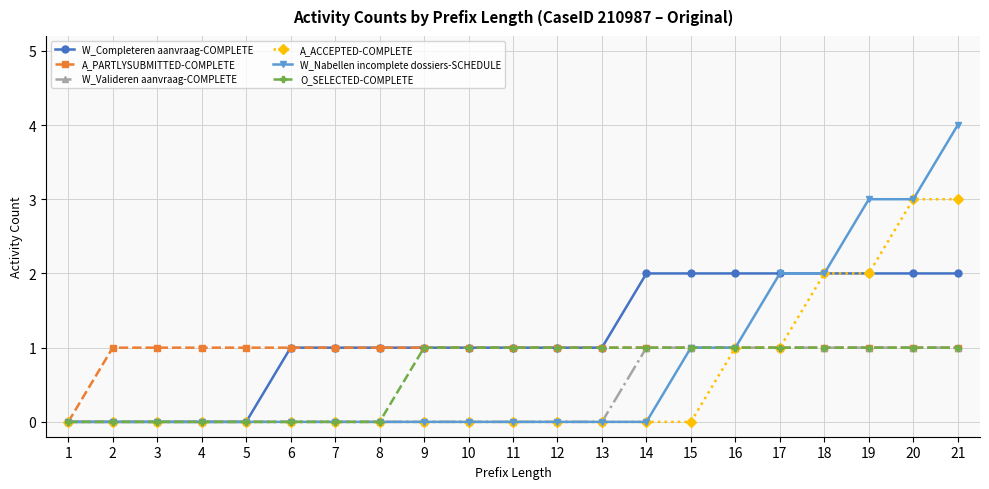

Is this an area chart (filled region under the line)?

No